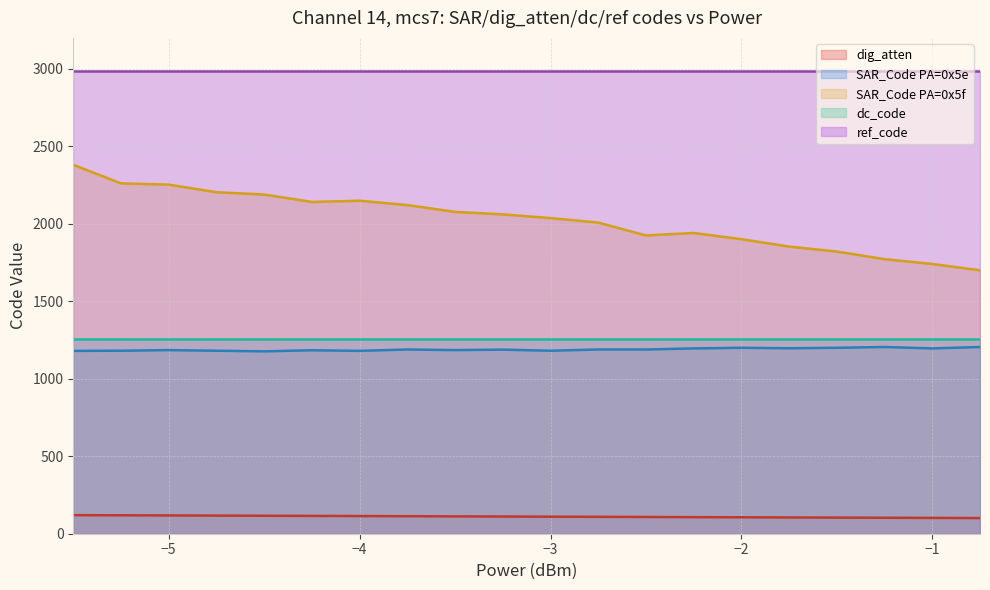

Rank the series by their maximum value, from highest to lowest.

ref_code, SAR_Code PA=0x5f, dc_code, SAR_Code PA=0x5e, dig_atten